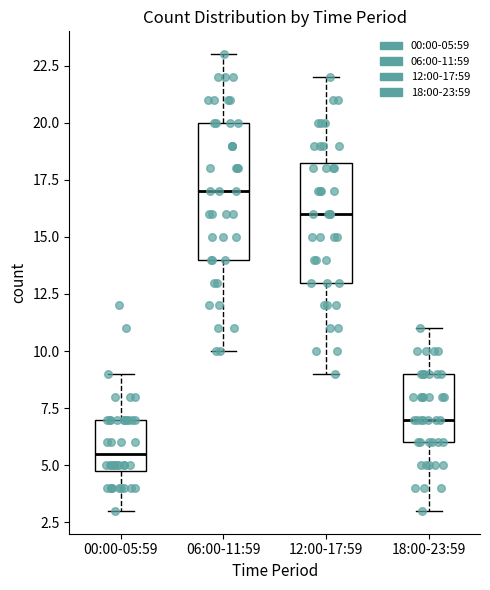

Which box has the highest median line?

06:00-11:59